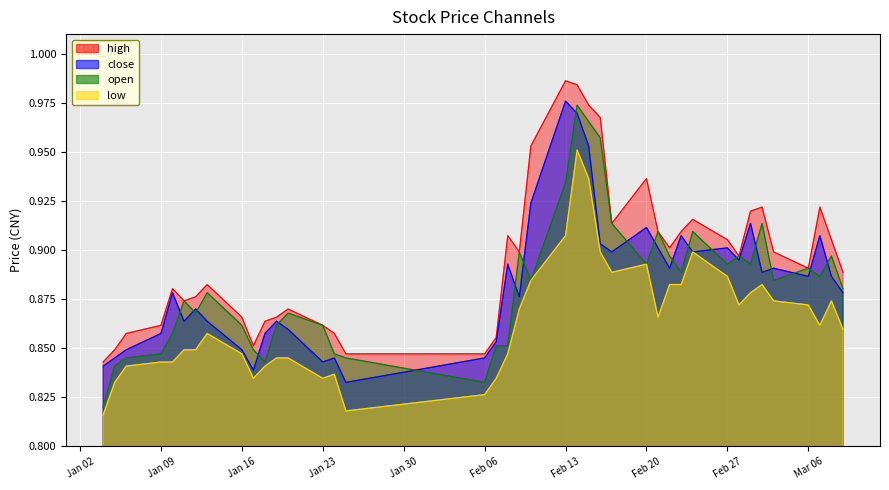

How many interior local peaks does the open series have?

11